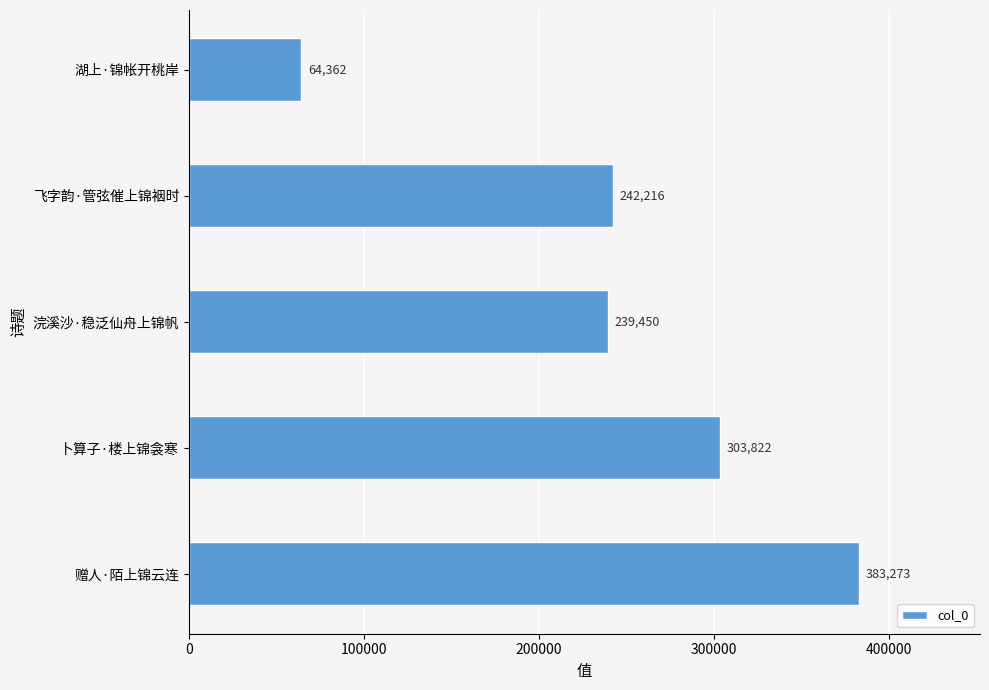

Where is the data nearest to the value 223817?

浣溪沙·稳泛仙舟上锦帆